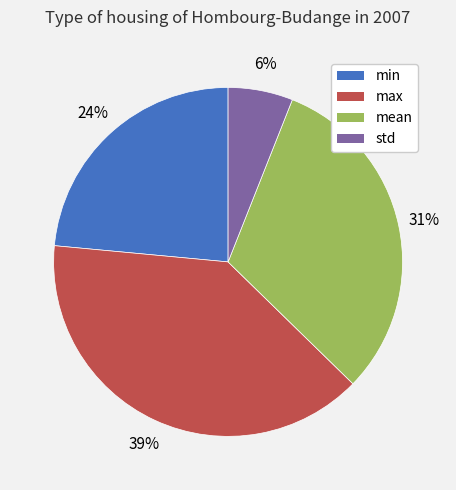

Rank the categories by value from highest to lowest.

max, mean, min, std